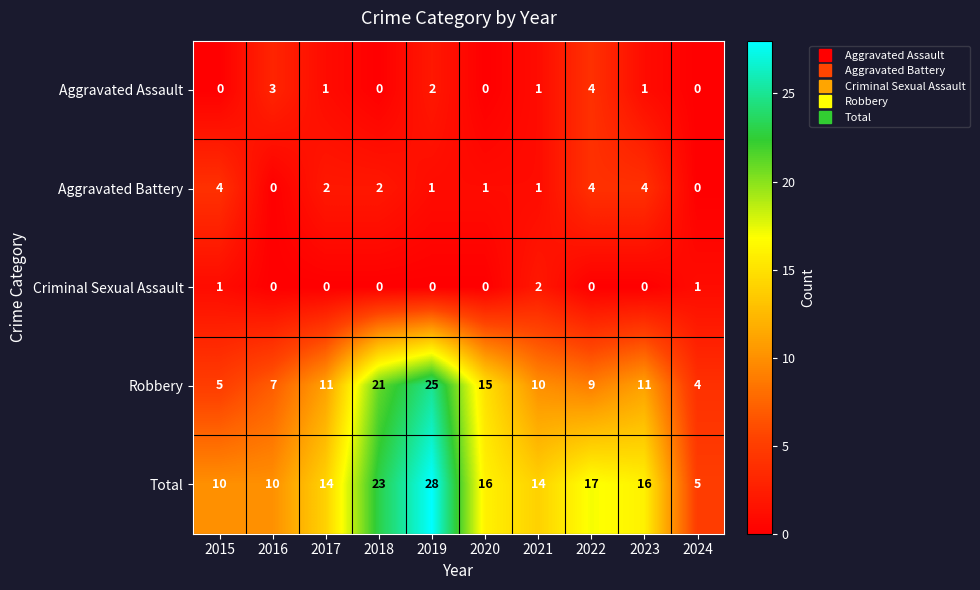

What is the greatest value displayed?

28